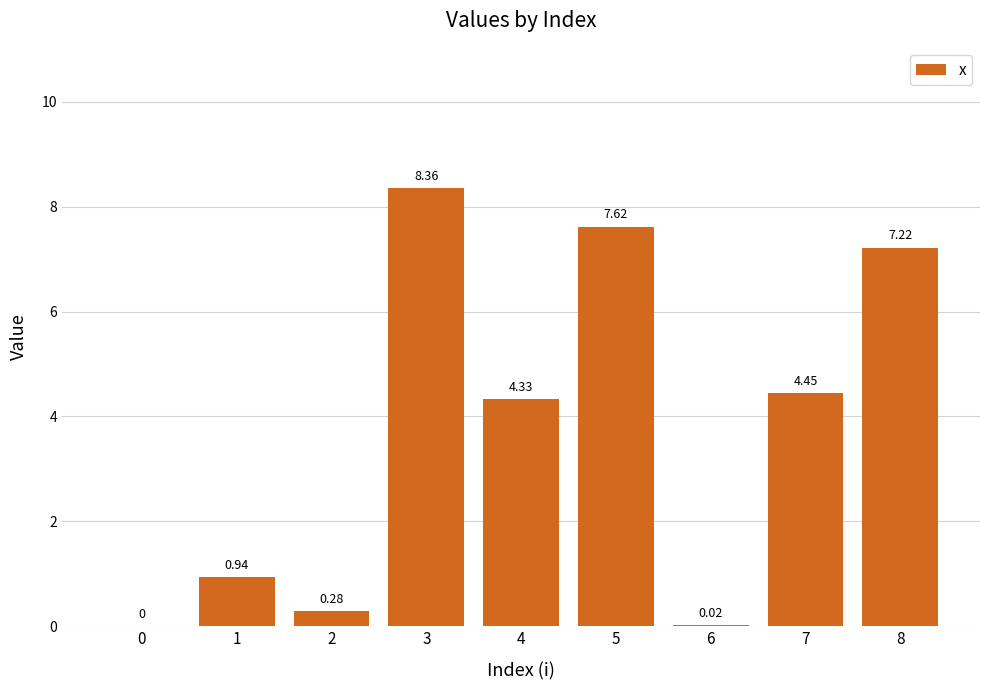

Approximately how many times larger is the value at 3 compared to 7?

1.9